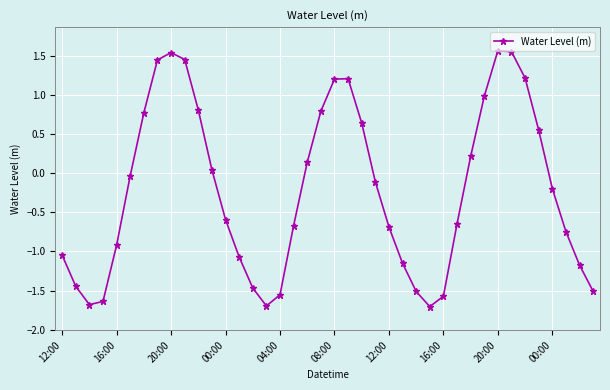

How many lines are shown in the chart?

1